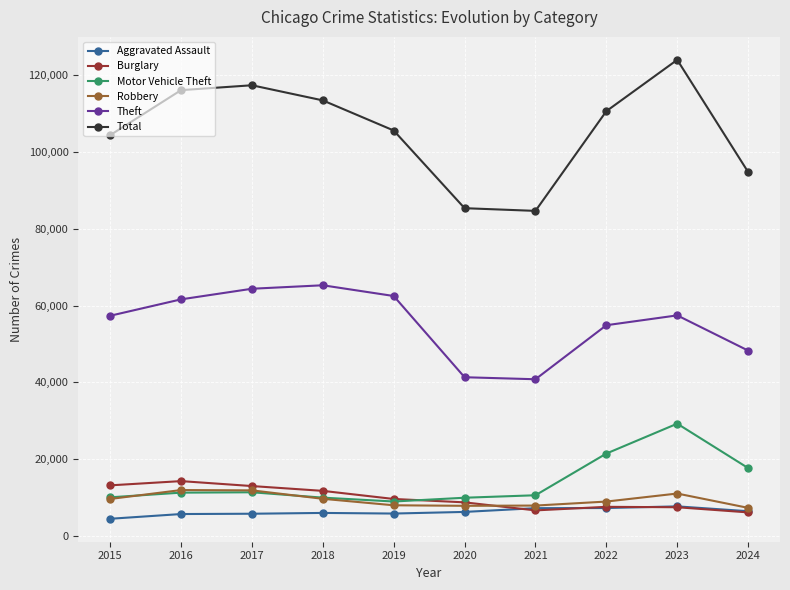

How many data points in Total are less than 110630?

5